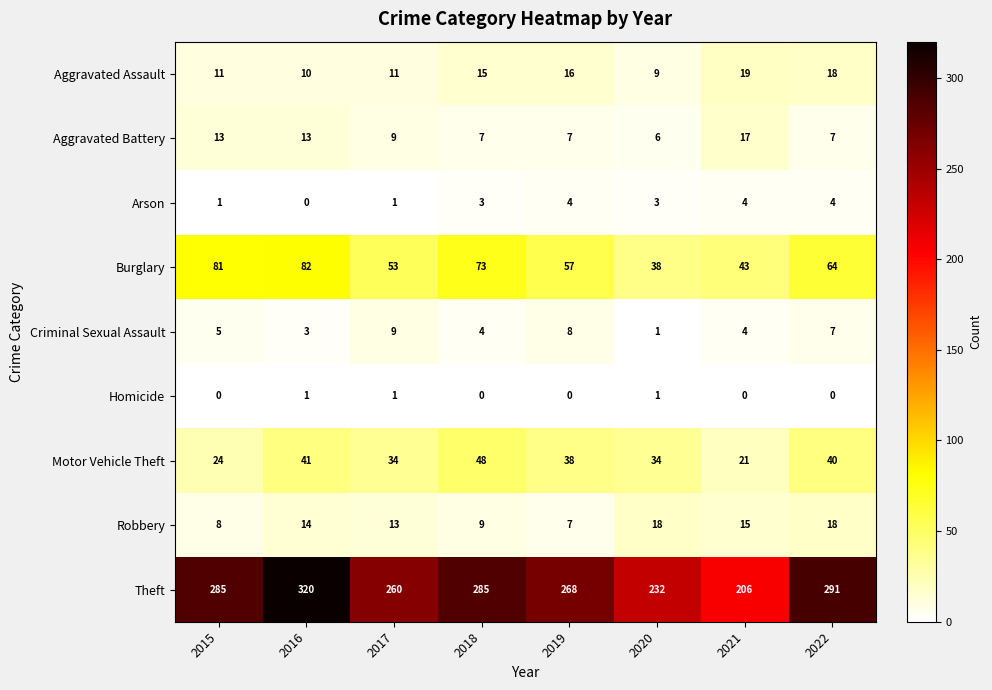

List the series in order of their peak value, lowest first.

Homicide, Arson, Criminal Sexual Assault, Aggravated Battery, Robbery, Aggravated Assault, Motor Vehicle Theft, Burglary, Theft